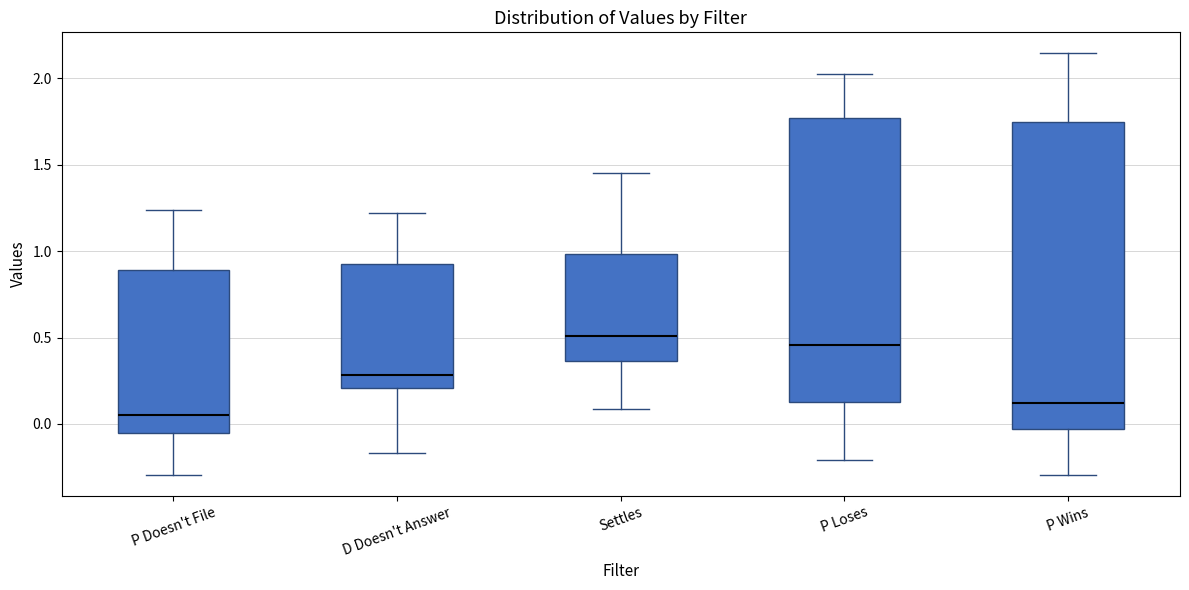

Reading left to right, read every box against the y-axis: the position of its median line, the range the box covers, and the ends of its whiskers. The values are not printed on the chart, so give them approximately, as read against the axis.

P Doesn't File: median 0.05, box -0.05 to 0.90, whiskers -0.30 to 1.25
D Doesn't Answer: median 0.30, box 0.20 to 0.90, whiskers -0.15 to 1.20
Settles: median 0.50, box 0.35 to 1.00, whiskers 0.10 to 1.45
P Loses: median 0.45, box 0.15 to 1.75, whiskers -0.20 to 2.05
P Wins: median 0.10, box -0.05 to 1.75, whiskers -0.30 to 2.15